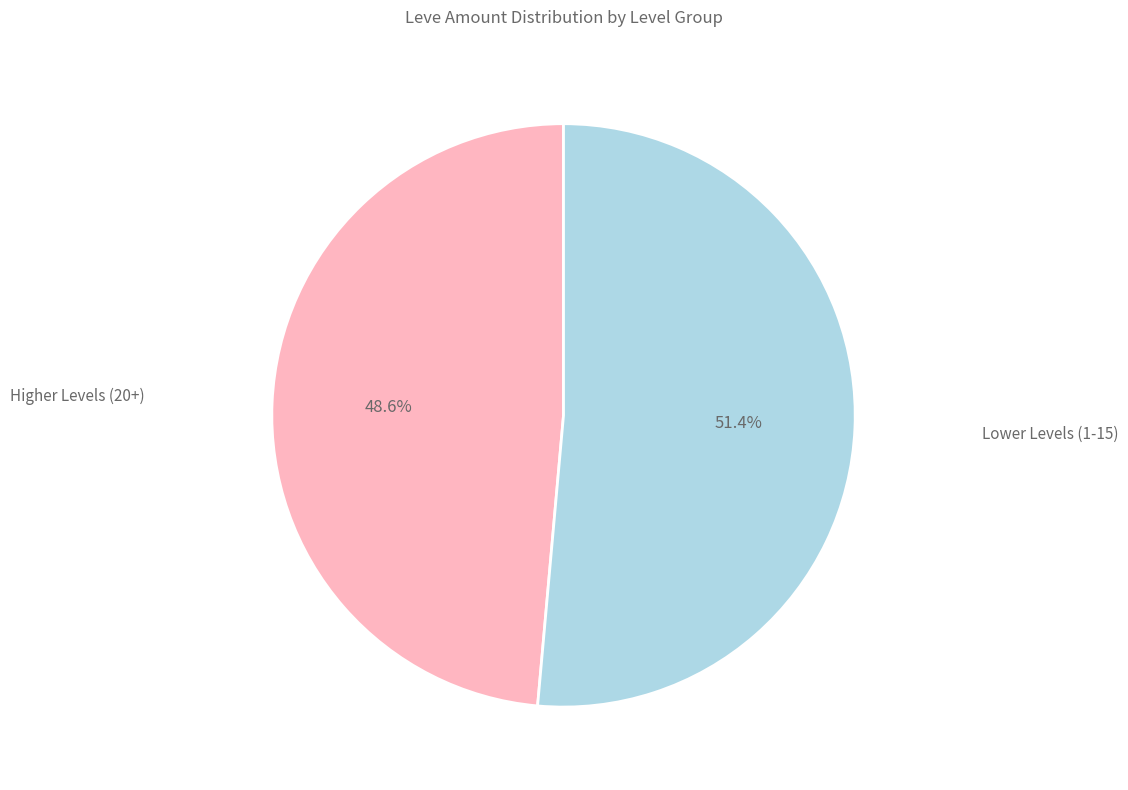

Is there any slice that represents more than half of the pie?

Yes